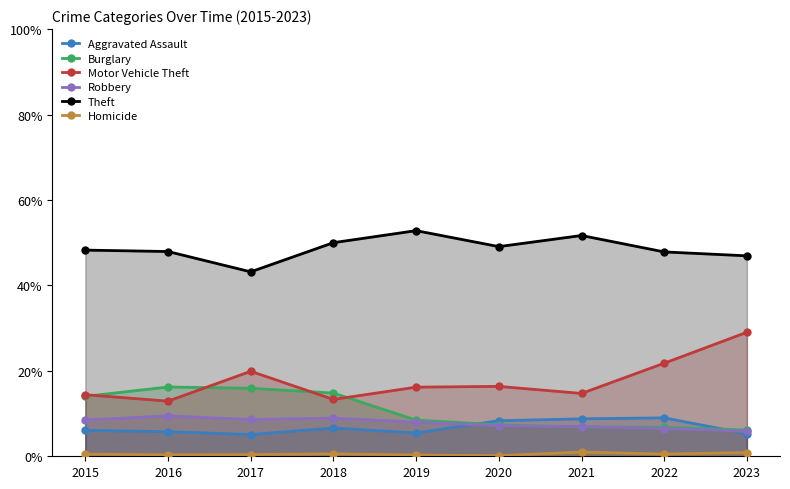

How many times do Aggravated Assault and Robbery cross each other?

2